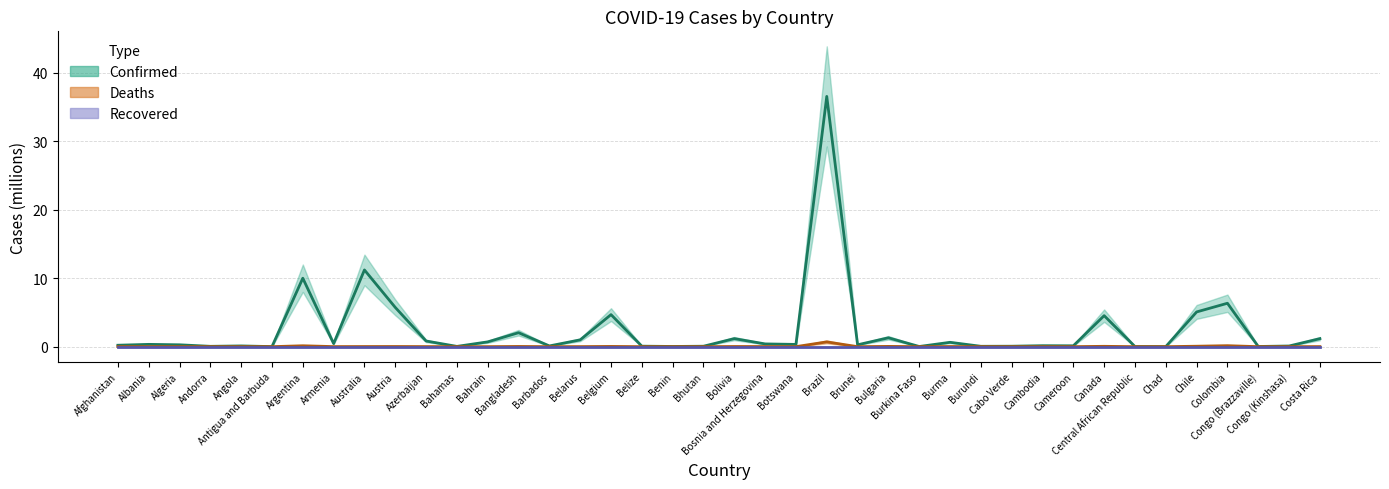

Which series has the largest total across all categories?

Confirmed